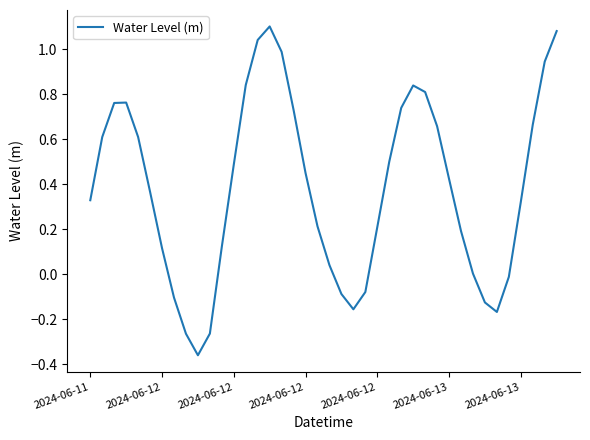

What is the difference between the maximum and minimum values?

1.5